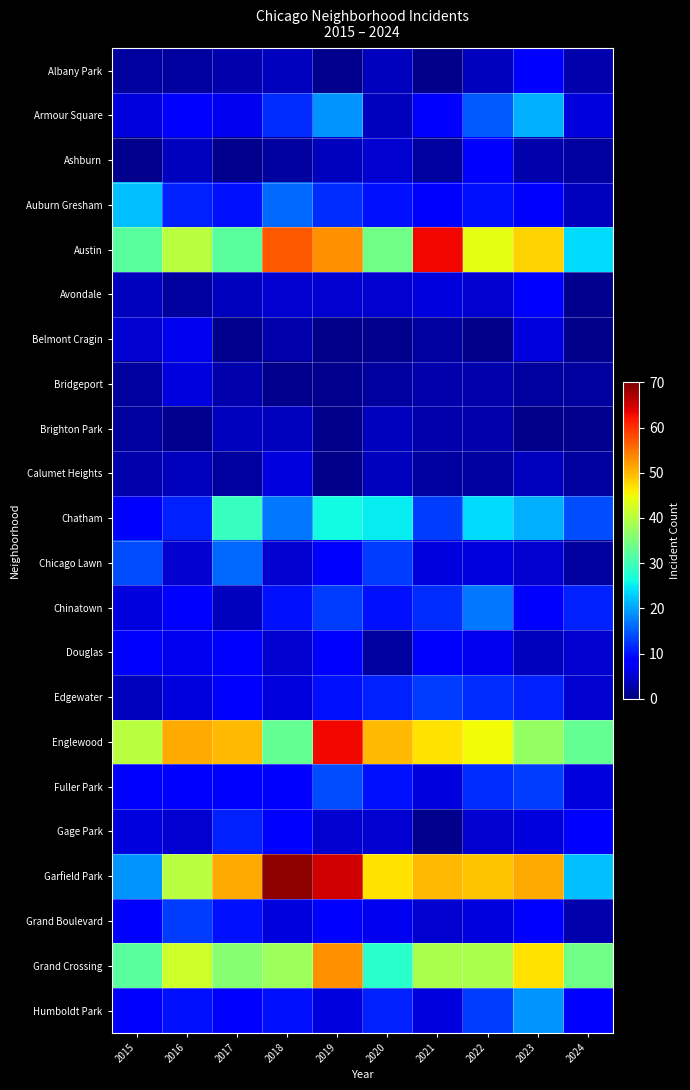

What is the spread (max minus min) of values at 2022?

47.0